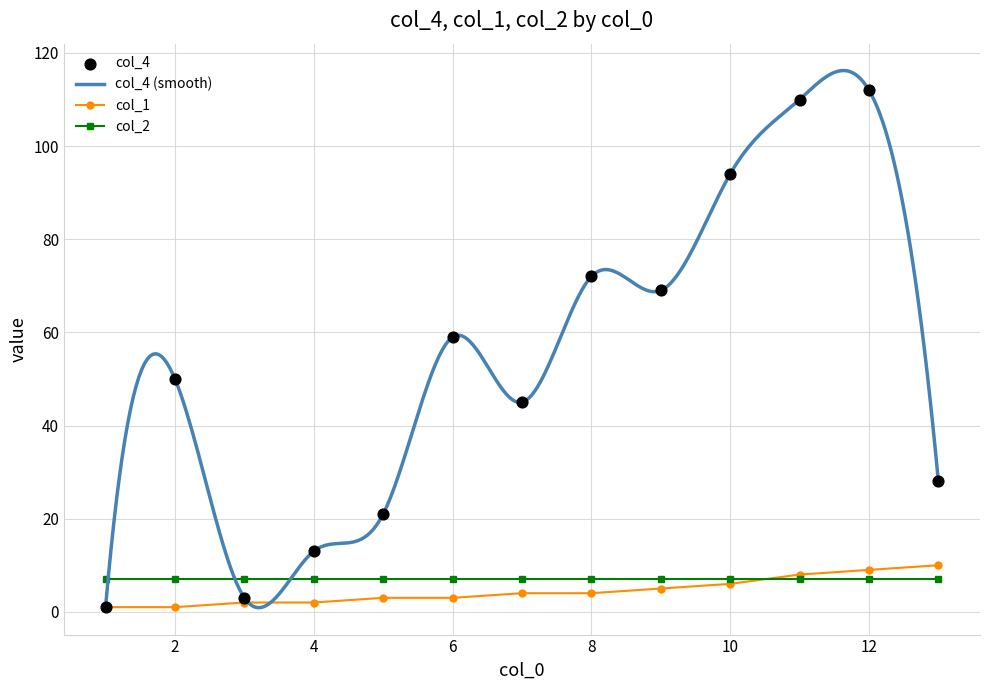

Which series contains the lowest Y value?

col_4